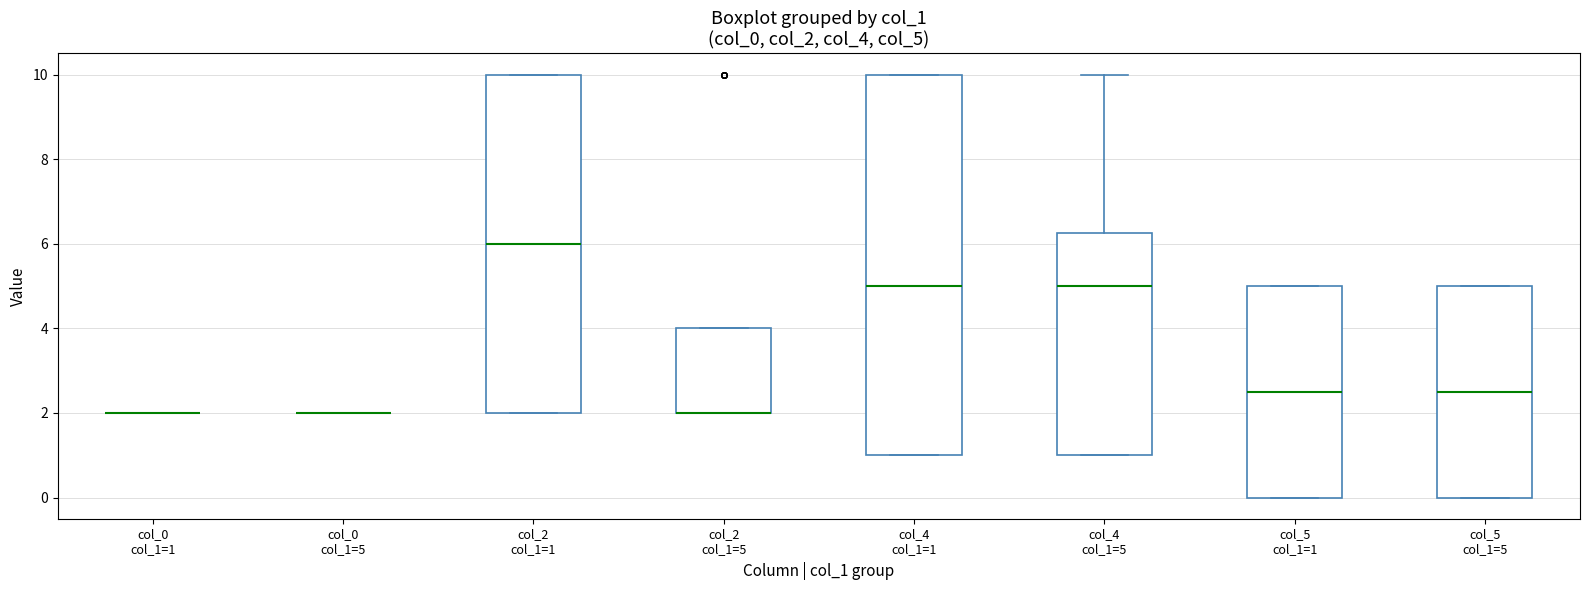

Reading left to right, transcribe this box plot: for each box, give where its median line is, the range the box spans, and where its two whiskers end, as read against the y-axis. The values are not printed on the chart, so give them approximately, as read against the axis.

col_0 col_1=1: box collapsed to a line at 2.0, whiskers 2.0 to 2.0
col_0 col_1=5: box collapsed to a line at 2.0, whiskers 2.0 to 2.0
col_2 col_1=1: median 6.0, box 2.0 to 10.0, whiskers 2.0 to 10.0
col_2 col_1=5: median 2.0 (drawn on the box's lower edge), box 2.0 to 4.0, whiskers 2.0 to 4.0
col_4 col_1=1: median 5.0, box 1.0 to 10.0, whiskers 1.0 to 10.0
col_4 col_1=5: median 5.0, box 1.0 to 6.2, whiskers 1.0 to 10.0
col_5 col_1=1: median 2.6, box 0.0 to 5.0, whiskers 0.0 to 5.0
col_5 col_1=5: median 2.6, box 0.0 to 5.0, whiskers 0.0 to 5.0